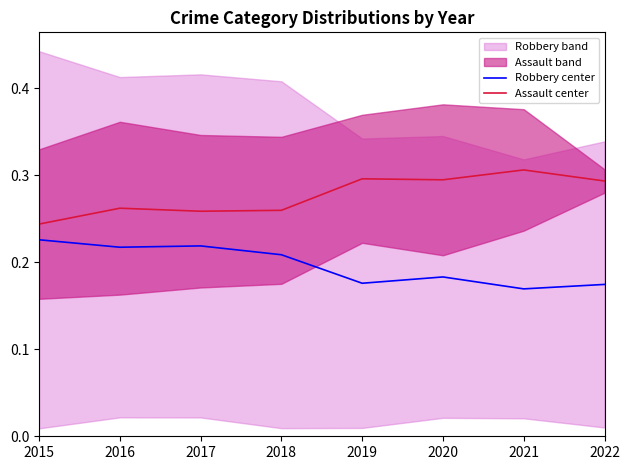

At how many categories does at least one series exceed 0?

8